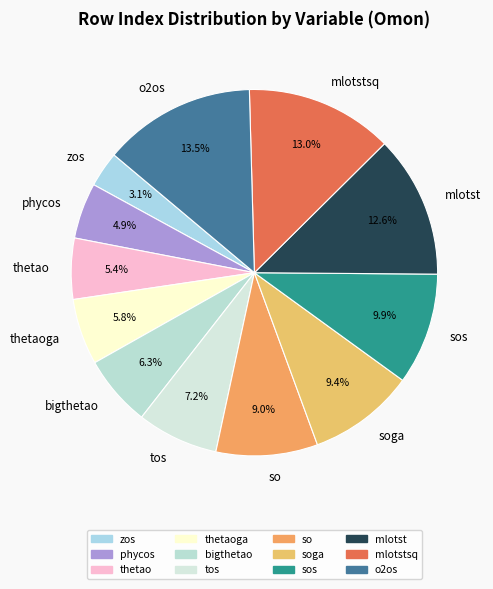

How many slices are in this pie chart?

12